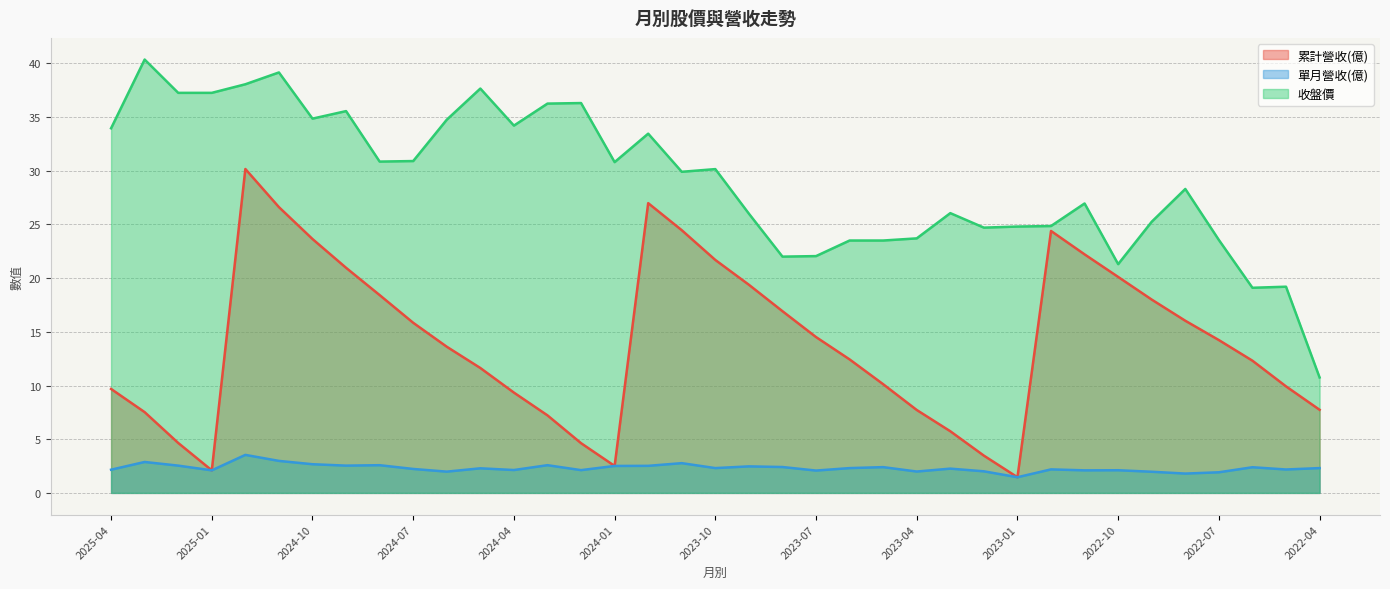

What is the sum of all 單月營收(億) values?

85.8